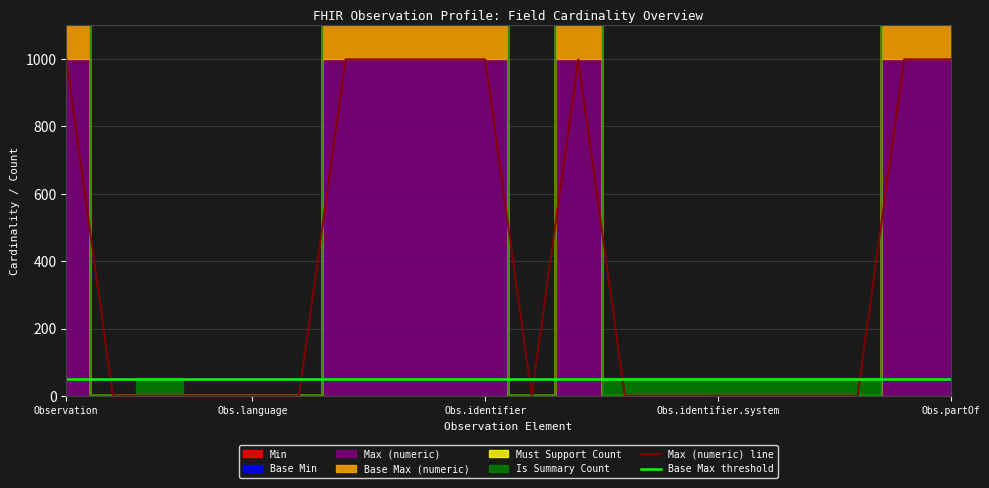

The Max (numeric) line series shows 1362 at Obs.identifier. True or false?

False